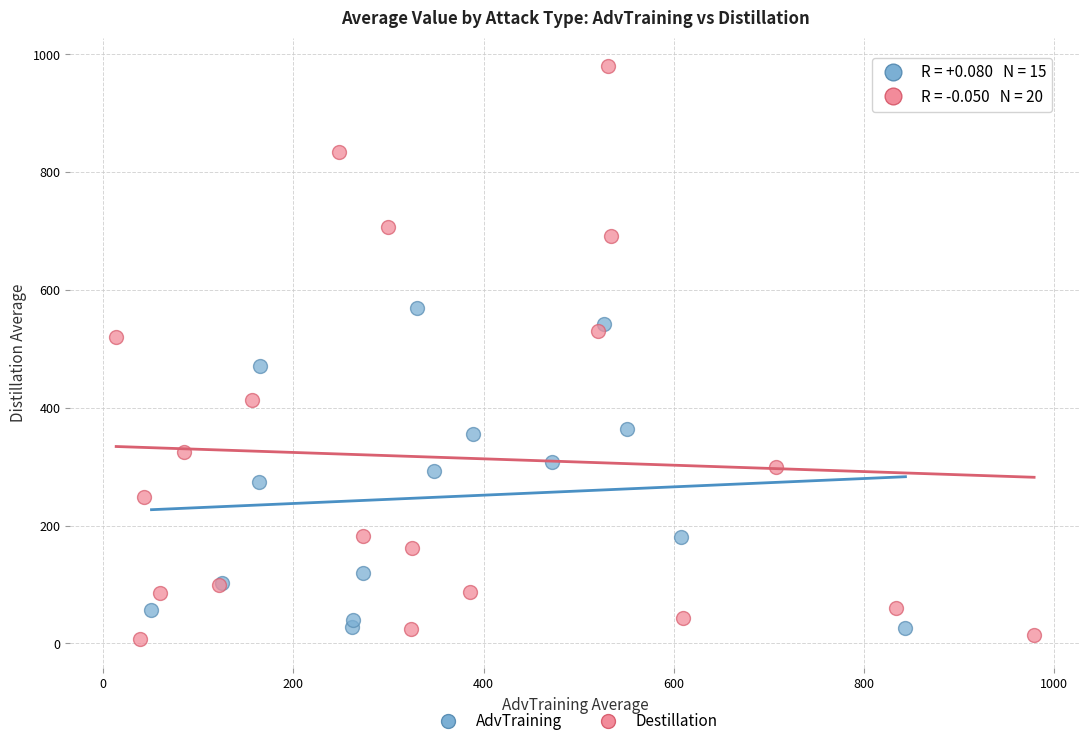

Which series reaches the maximum Y coordinate?

Destillation